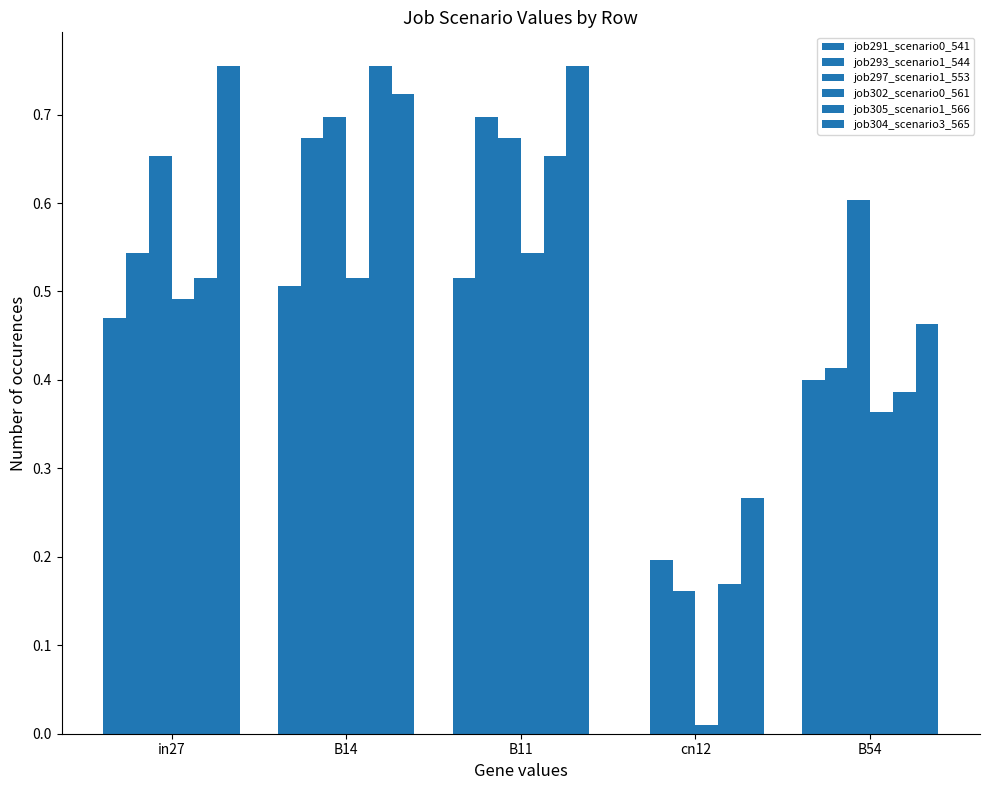

How many distinct data groups are displayed?

6